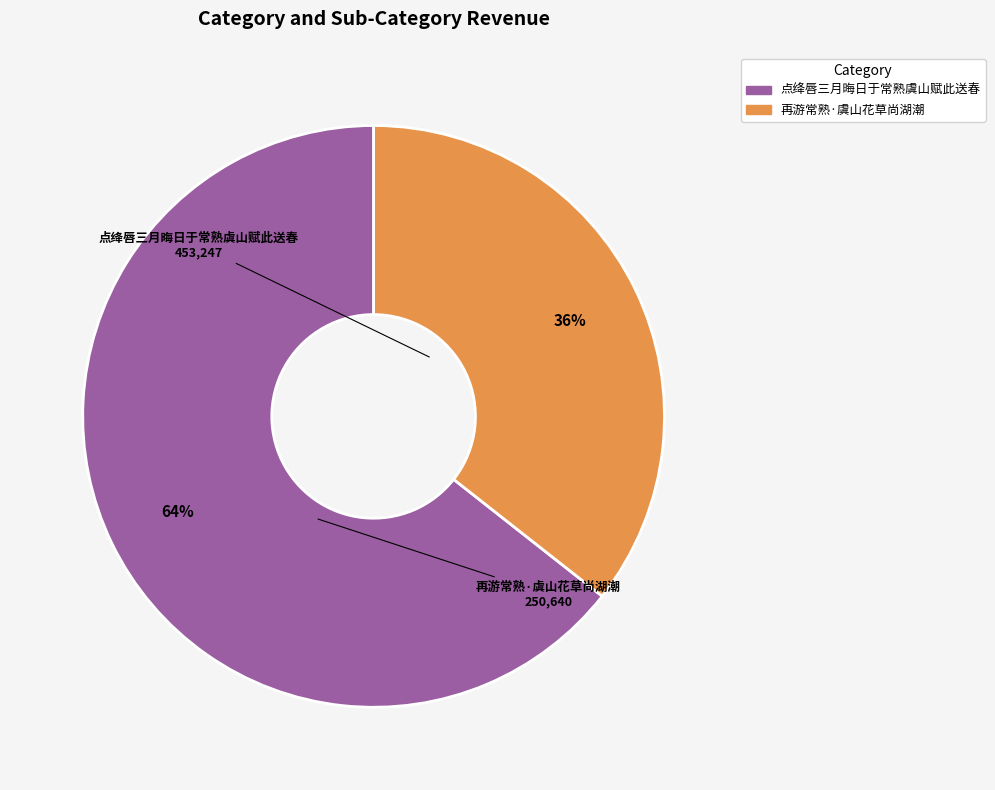

Between 点绛唇三月晦日于常熟虞山赋此送春 and 再游常熟·虞山花草尚湖潮, which is larger?

点绛唇三月晦日于常熟虞山赋此送春